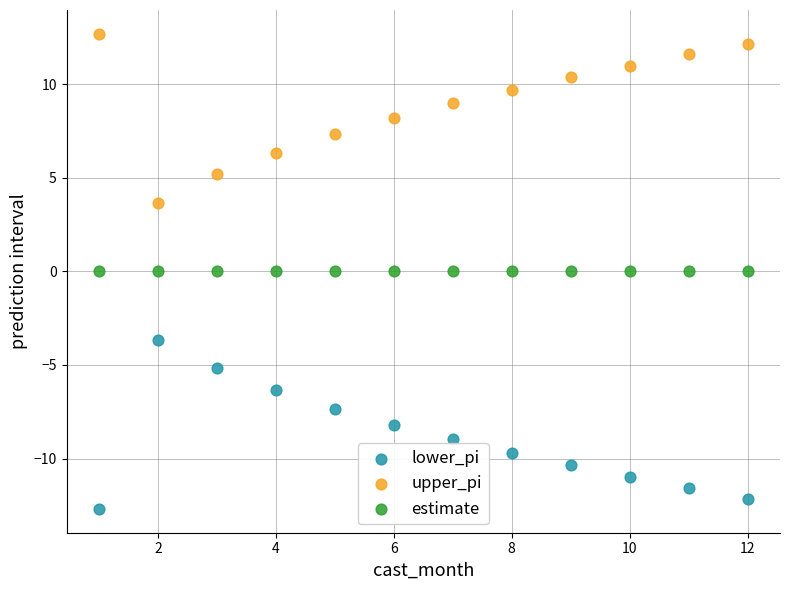

Which series contains the lowest Y value?

lower_pi